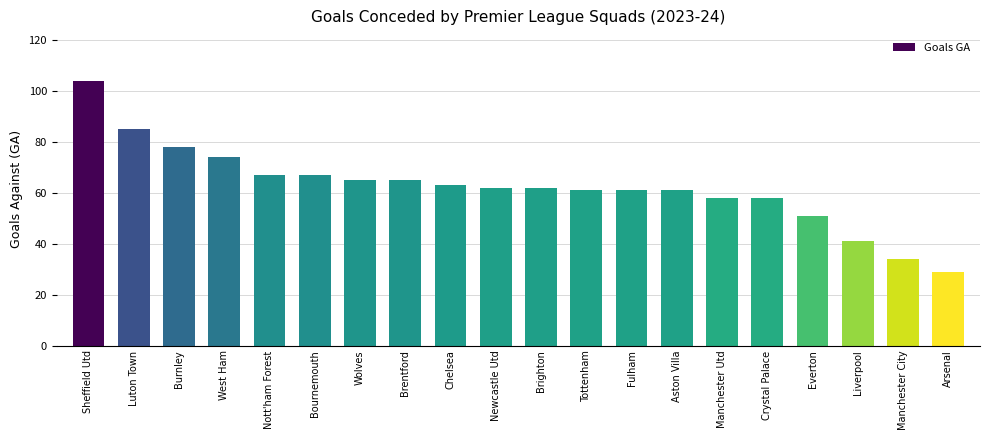

Are the bars horizontal?

No